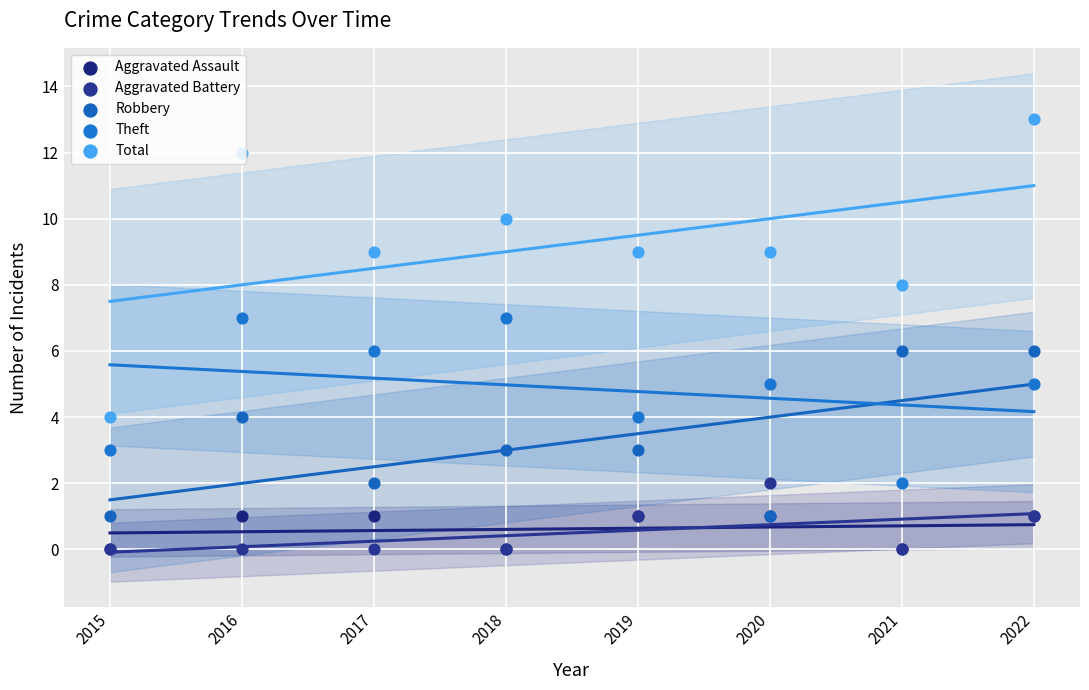

What are all the series names shown in the legend?

Aggravated Assault, Aggravated Battery, Robbery, Theft, Total